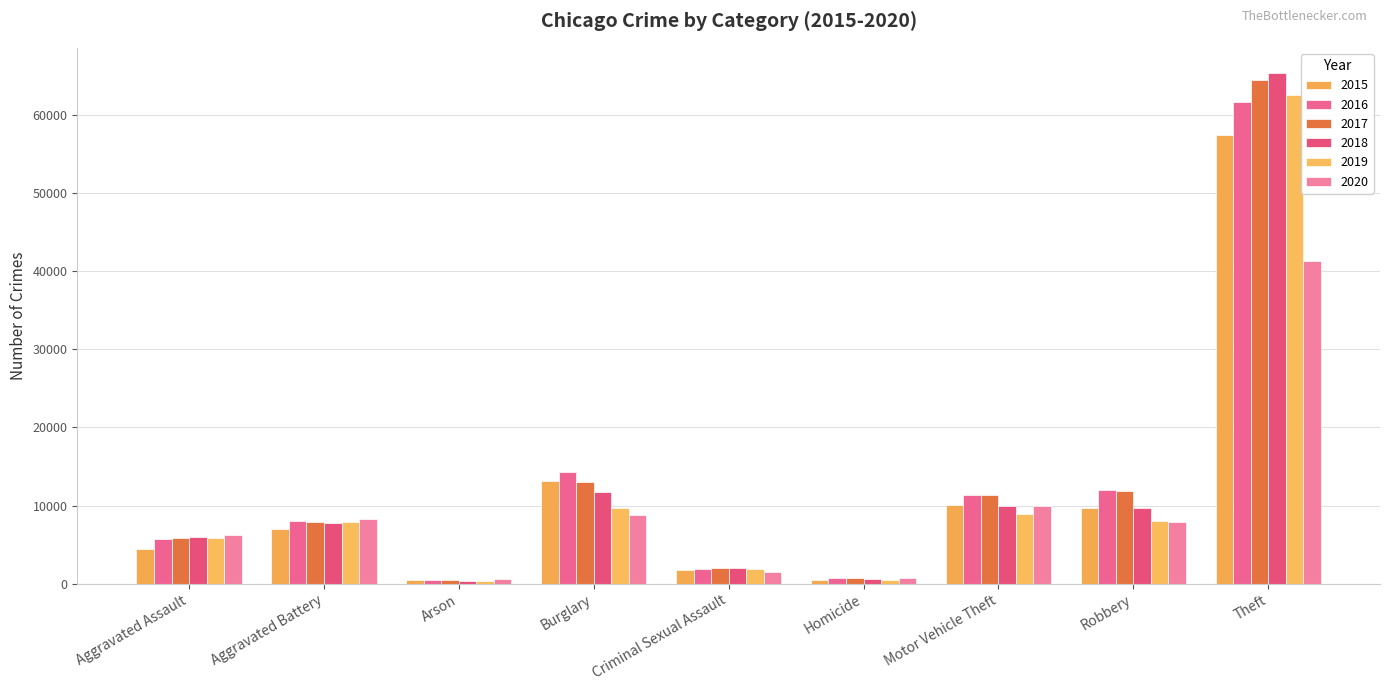

What are all the series names shown in the legend?

2015, 2016, 2017, 2018, 2019, 2020